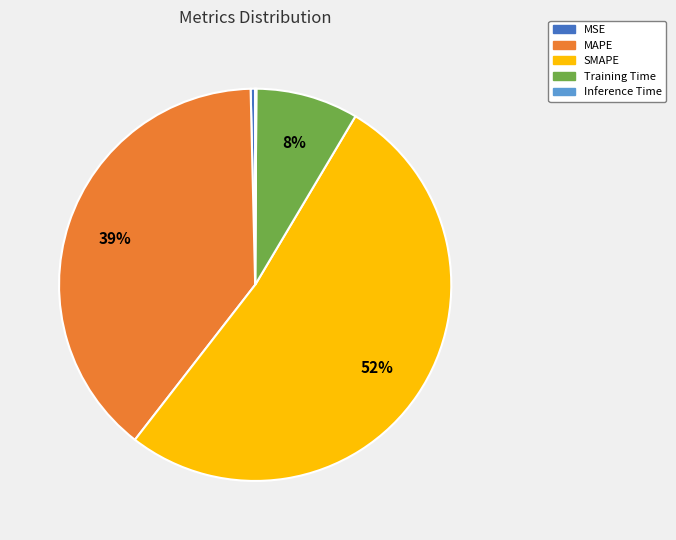

To the nearest percent, what is the average slice percentage?

20%